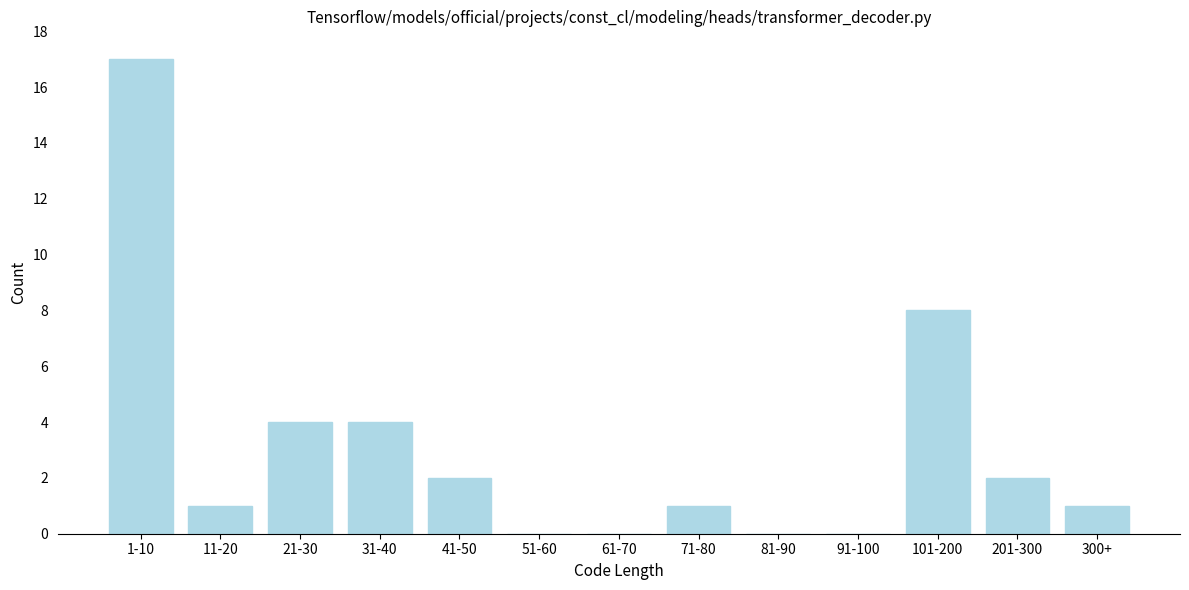

Reading left to right, transcribe all the data shown in this chart.

1-10=17	11-20=1	21-30=4	31-40=4	41-50=2	51-60=0	61-70=0	71-80=1	81-90=0	91-100=0	101-200=8	201-300=2	300+=1